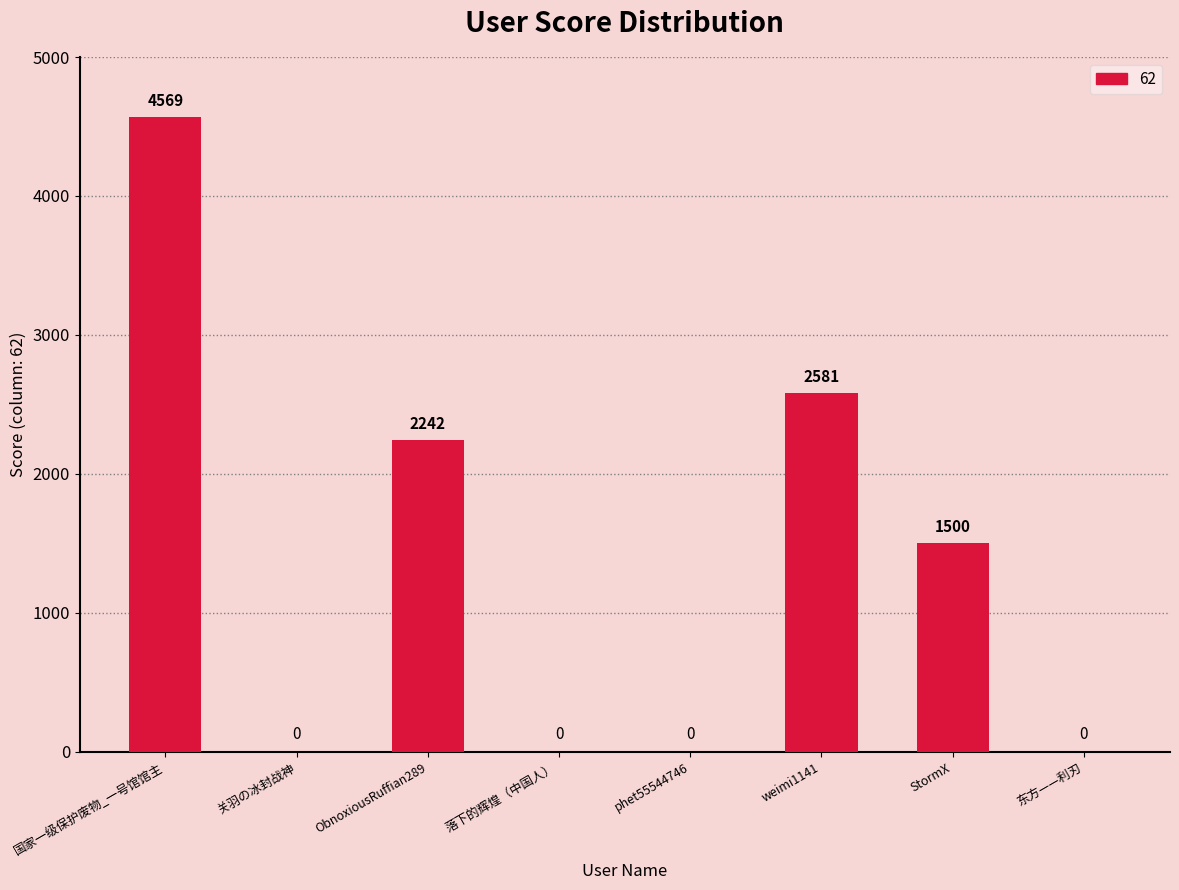

Reading right to left, extract all data points from this chart.

0	1500	2581	0	0	2242	0	4569